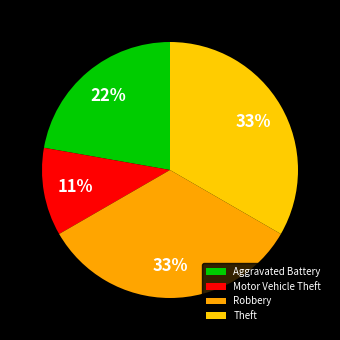

To the nearest percent, what percentage of the pie is Theft?

33%